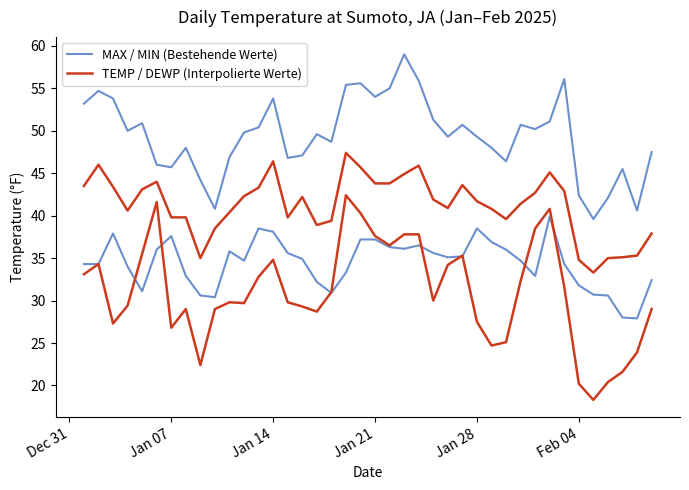

What are all the series names shown in the legend?

MAX / MIN (Bestehende Werte), TEMP / DEWP (Interpolierte Werte)